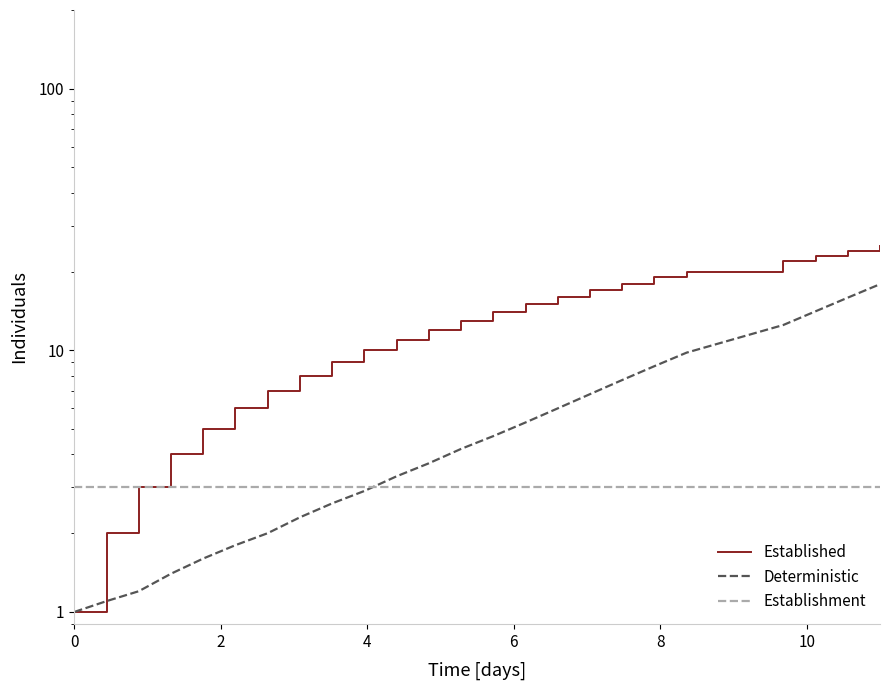

After their last crossing, which series has the higher values: Establishment or Deterministic?

Deterministic